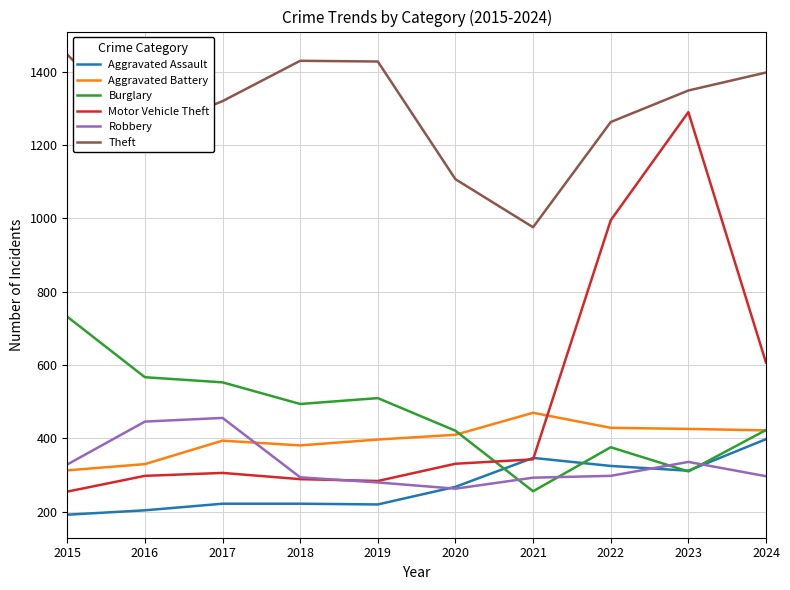

What is the total value across all series at 2022?

3686